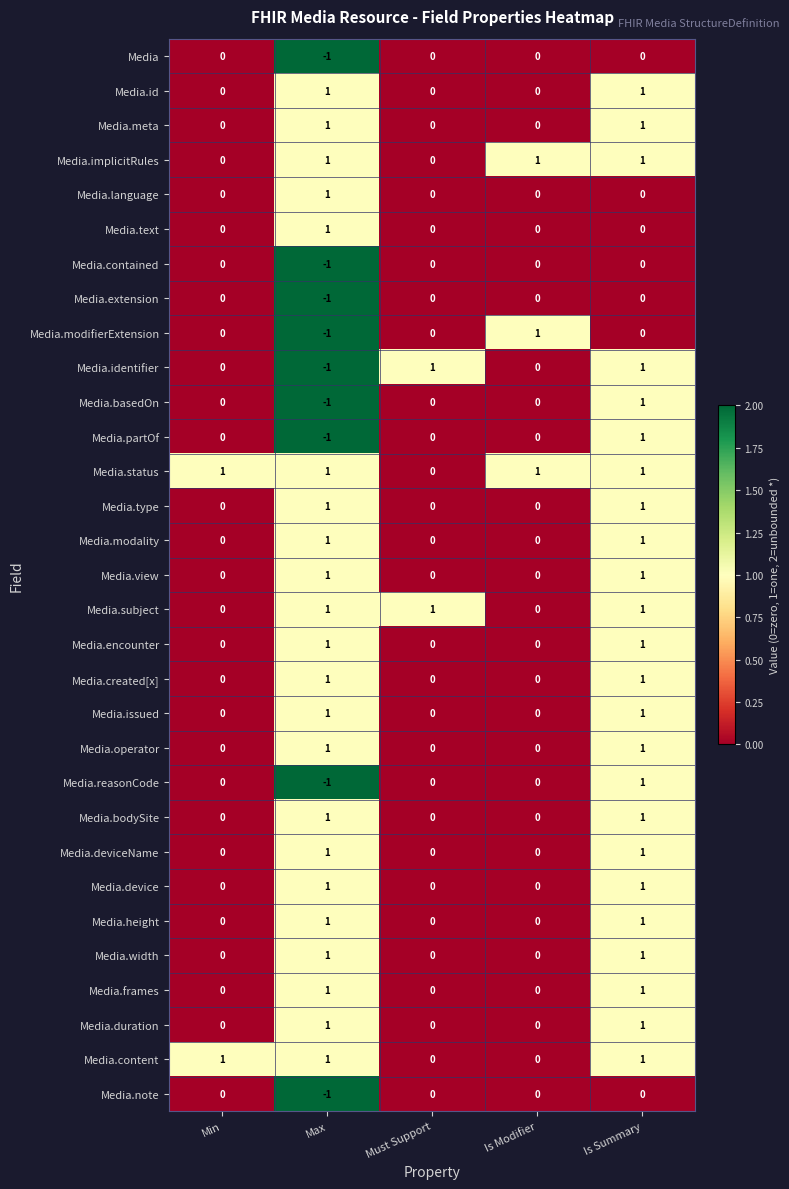

What is the sum of all Media.implicitRules values?

3